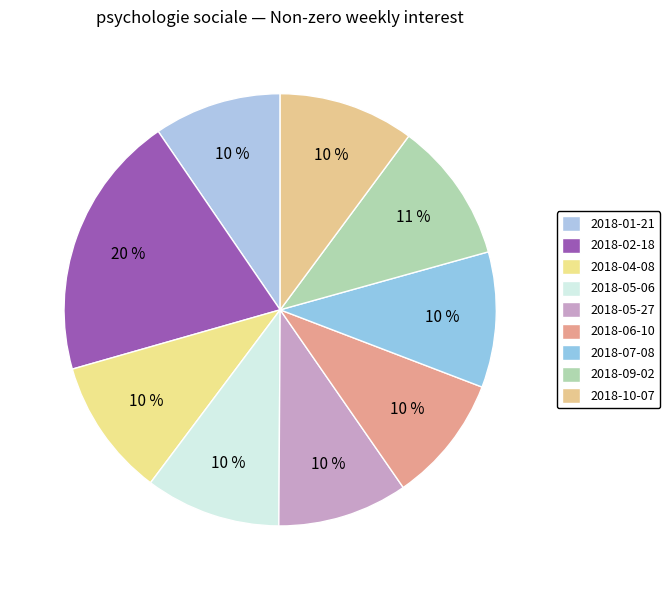

What percentage is the 2018-02-18 slice, to the nearest percent?

20%